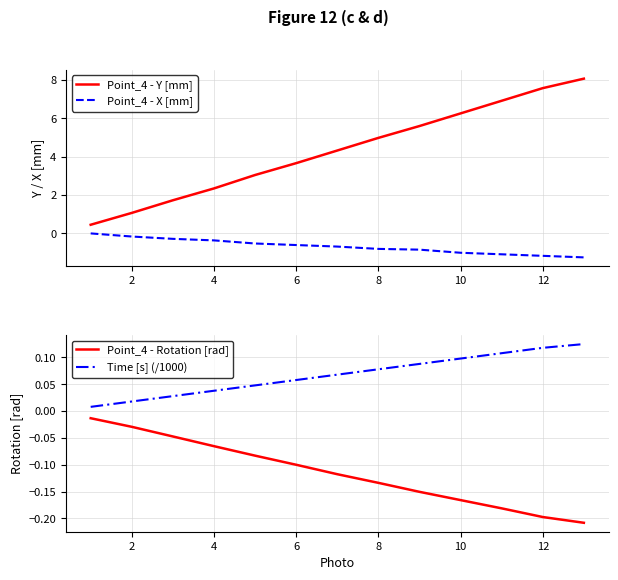

True or false: Point_4 - X [mm] and Point_4 - Y [mm] cross at least once.

False